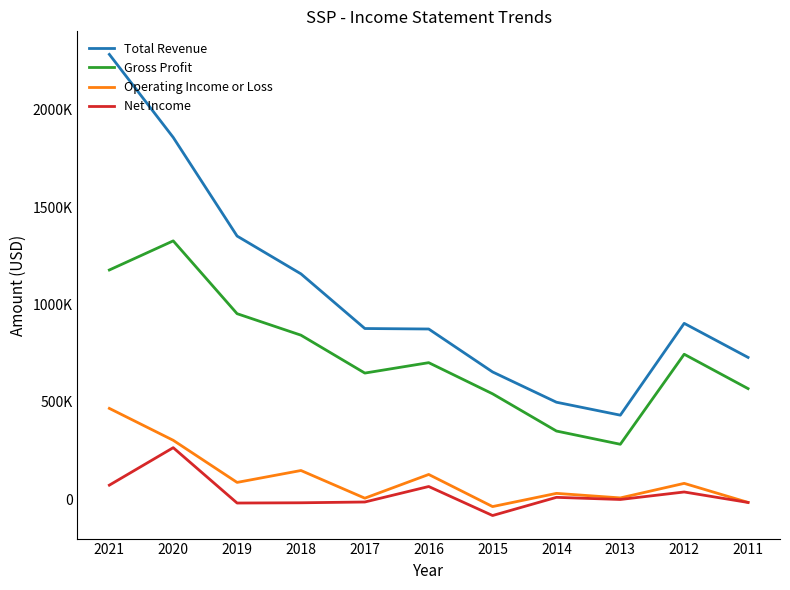

What is the greatest value displayed?

2283500